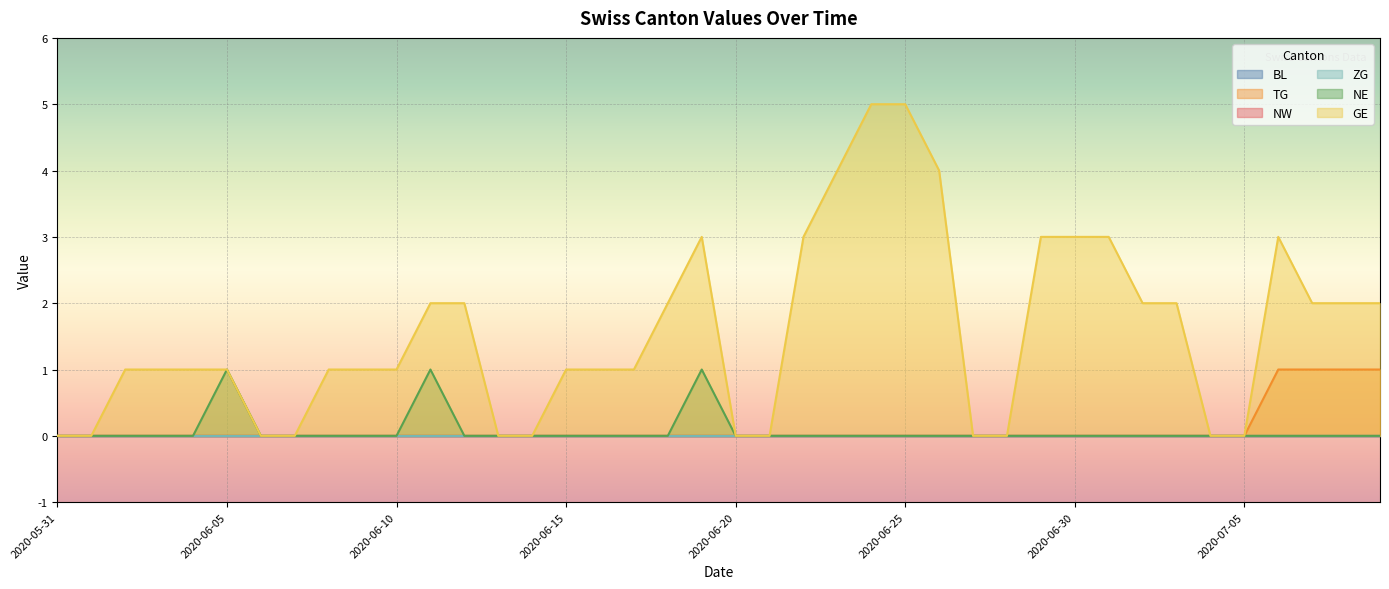

Reading left to right, extract all data points from this chart.

TG: 2020-05-31=0	2020-06-01=0	2020-06-02=0	2020-06-03=0	2020-06-04=0	2020-06-05=0	2020-06-06=0	2020-06-07=0	2020-06-08=0	2020-06-09=0	2020-06-10=0	2020-06-11=0	2020-06-12=0	2020-06-13=0	2020-06-14=0	2020-06-15=0	2020-06-16=0	2020-06-17=0	2020-06-18=0	2020-06-19=0	2020-06-20=0	2020-06-21=0	2020-06-22=0	2020-06-23=0	2020-06-24=0	2020-06-25=0	2020-06-26=0	2020-06-27=0	2020-06-28=0	2020-06-29=0	2020-06-30=0	2020-07-01=0	2020-07-02=0	2020-07-03=0	2020-07-04=0	2020-07-05=0	2020-07-06=1	2020-07-07=1	2020-07-08=1	2020-07-09=1
NE: 2020-05-31=0	2020-06-01=0	2020-06-02=0	2020-06-03=0	2020-06-04=0	2020-06-05=1	2020-06-06=0	2020-06-07=0	2020-06-08=0	2020-06-09=0	2020-06-10=0	2020-06-11=1	2020-06-12=0	2020-06-13=0	2020-06-14=0	2020-06-15=0	2020-06-16=0	2020-06-17=0	2020-06-18=0	2020-06-19=1	2020-06-20=0	2020-06-21=0	2020-06-22=0	2020-06-23=0	2020-06-24=0	2020-06-25=0	2020-06-26=0	2020-06-27=0	2020-06-28=0	2020-06-29=0	2020-06-30=0	2020-07-01=0	2020-07-02=0	2020-07-03=0	2020-07-04=0	2020-07-05=0	2020-07-06=0	2020-07-07=0	2020-07-08=0	2020-07-09=0
GE: 2020-05-31=0	2020-06-01=0	2020-06-02=1	2020-06-03=1	2020-06-04=1	2020-06-05=1	2020-06-06=0	2020-06-07=0	2020-06-08=1	2020-06-09=1	2020-06-10=1	2020-06-11=2	2020-06-12=2	2020-06-13=0	2020-06-14=0	2020-06-15=1	2020-06-16=1	2020-06-17=1	2020-06-18=2	2020-06-19=3	2020-06-20=0	2020-06-21=0	2020-06-22=3	2020-06-23=4	2020-06-24=5	2020-06-25=5	2020-06-26=4	2020-06-27=0	2020-06-28=0	2020-06-29=3	2020-06-30=3	2020-07-01=3	2020-07-02=2	2020-07-03=2	2020-07-04=0	2020-07-05=0	2020-07-06=3	2020-07-07=2	2020-07-08=2	2020-07-09=2